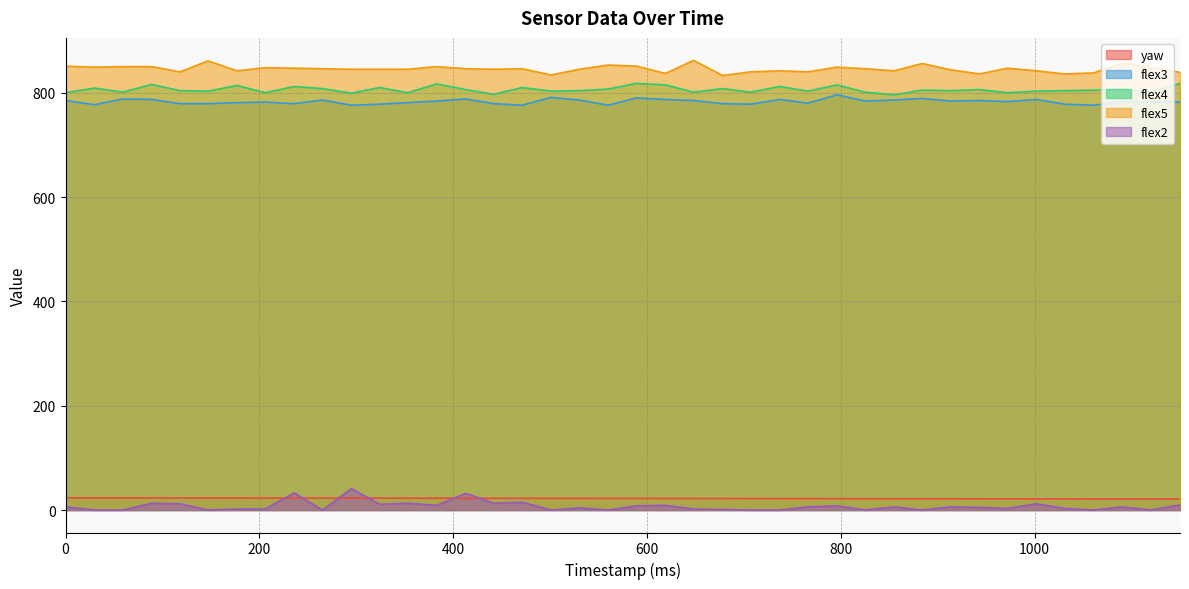

At how many categories does at least one series exceed 521?

40